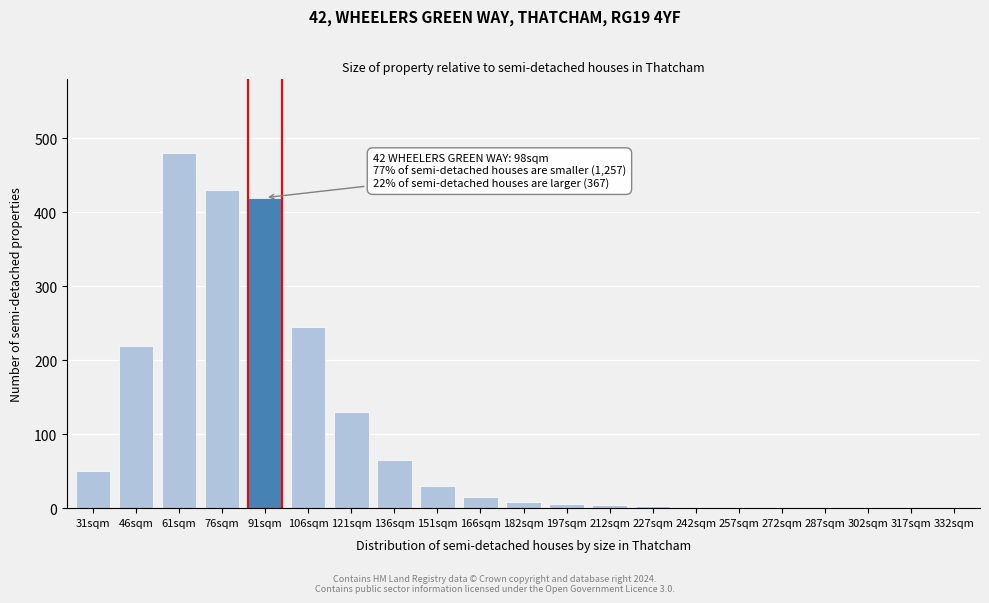

What is the sum of the values at 76sqm and 106sqm?

675